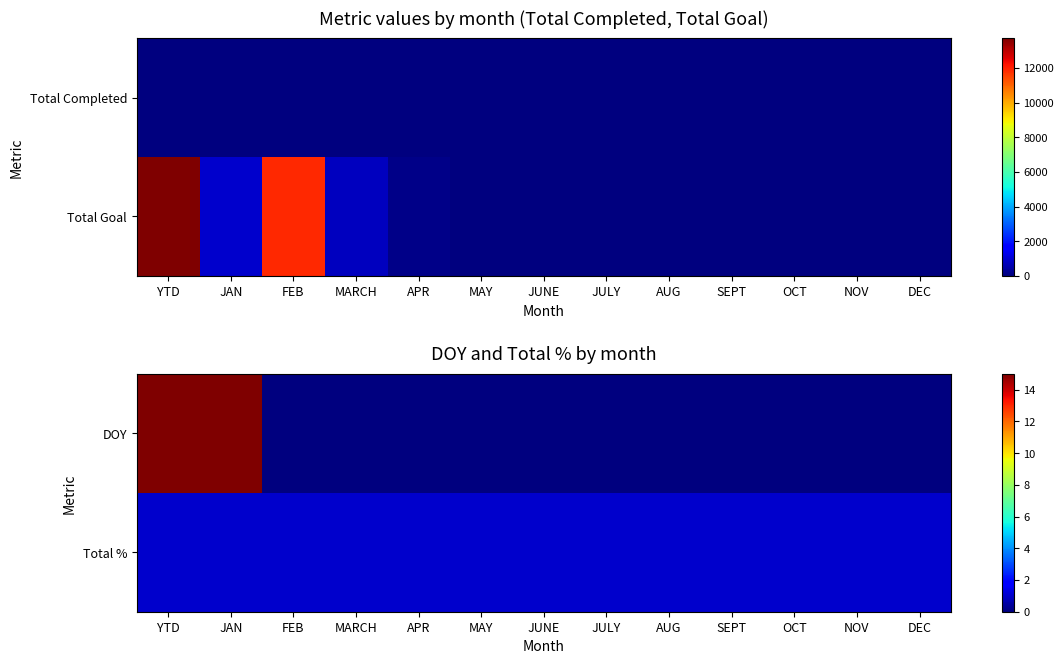

Count the number of categories in the chart.

13